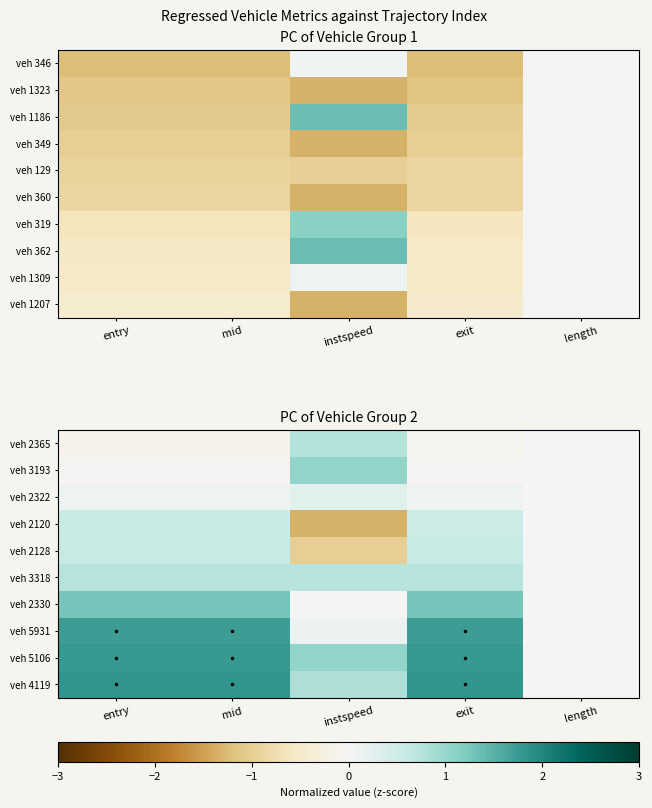

At which category is the sum across all series the highest?

exit